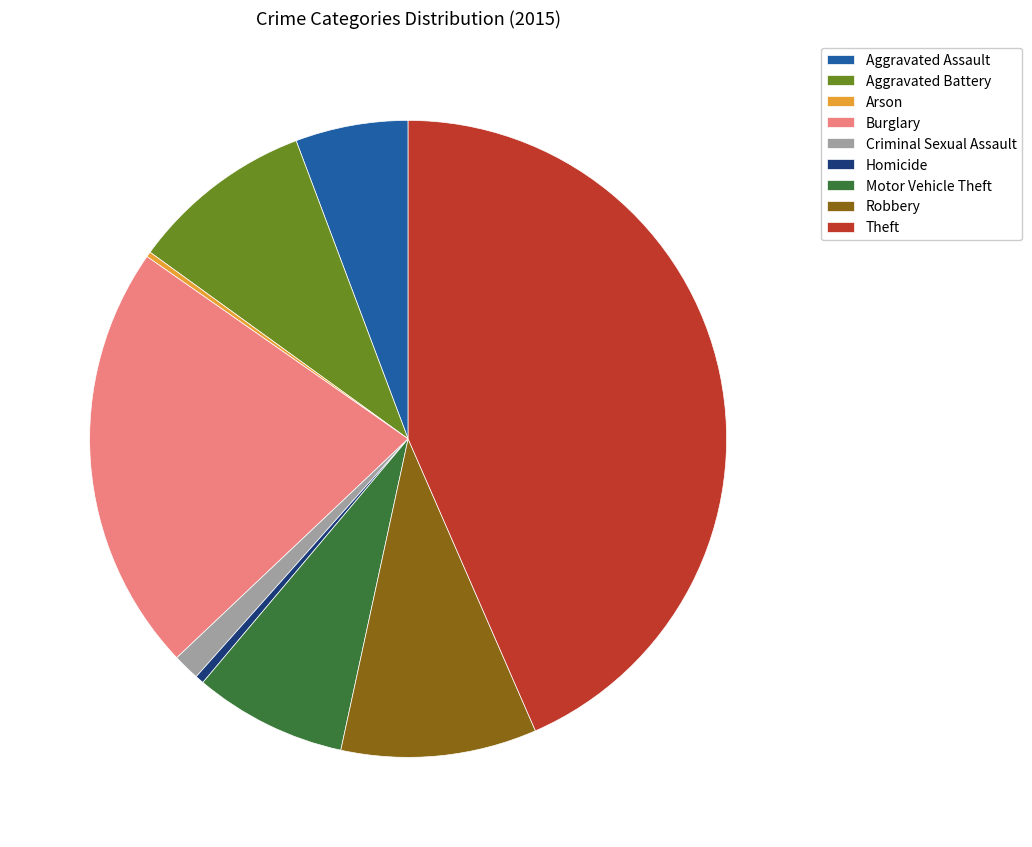

Which has a higher value, Aggravated Assault or Motor Vehicle Theft?

Motor Vehicle Theft